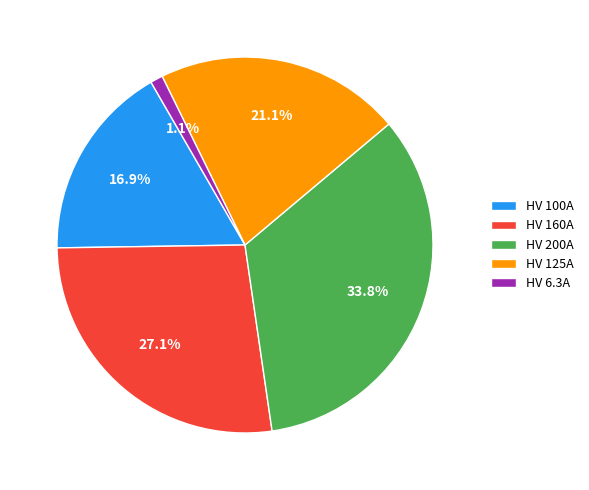

To the nearest percent, what is the average slice percentage?

20%